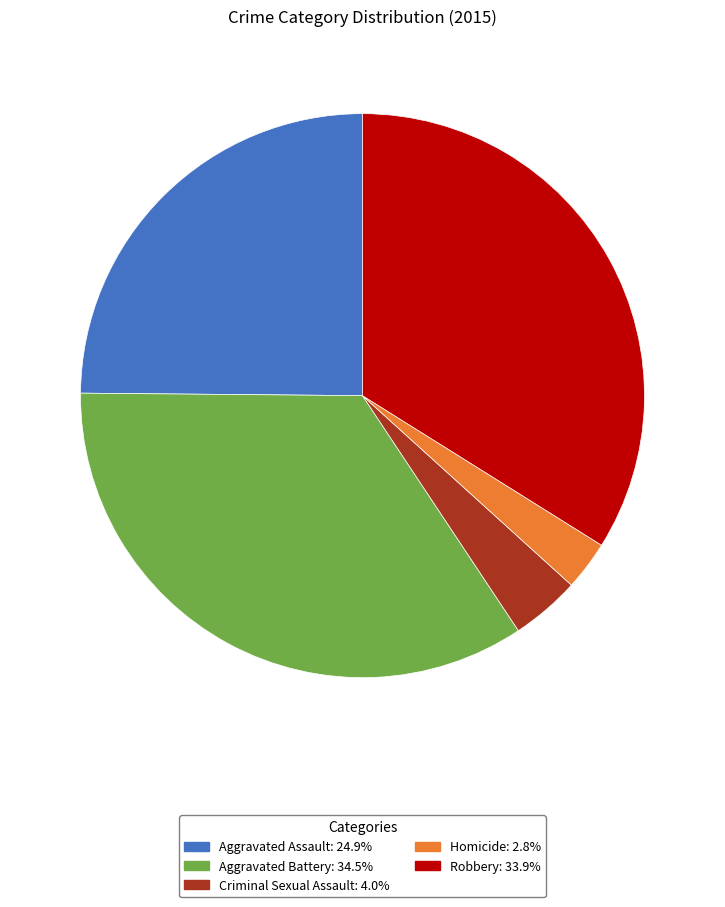

How many segments does this pie chart have?

5